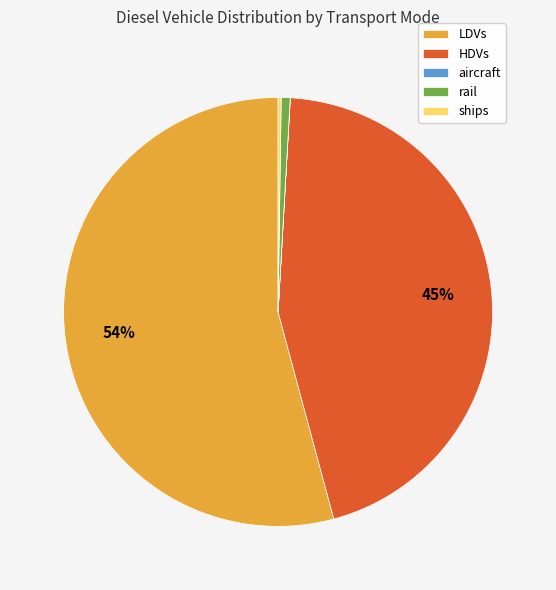

Between LDVs and rail, which is larger?

LDVs